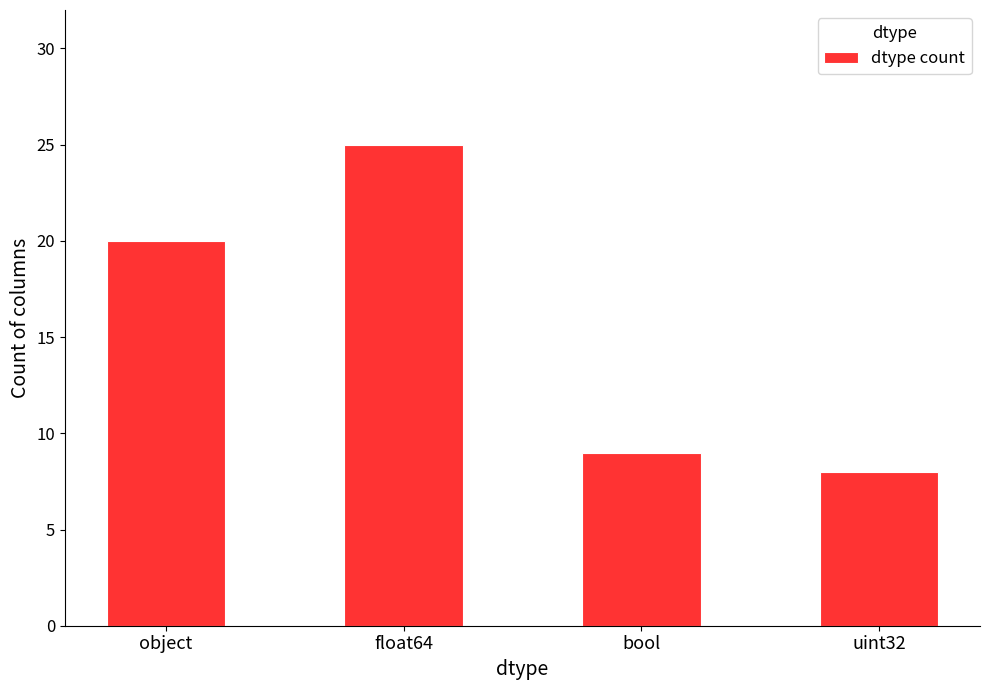

What is the sum of all values?

62